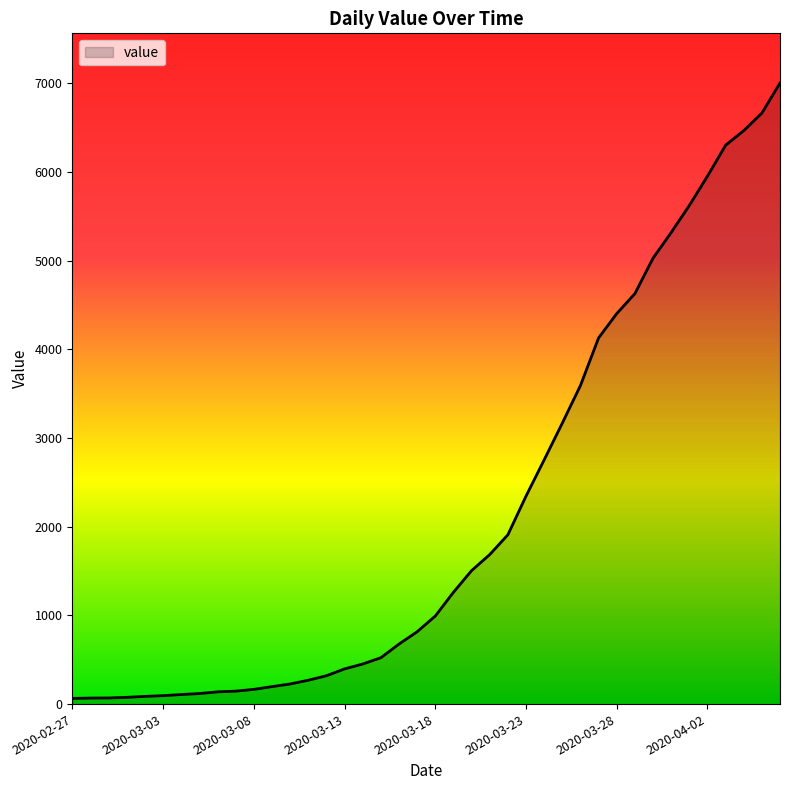

What is the maximum value shown in the chart?

7003